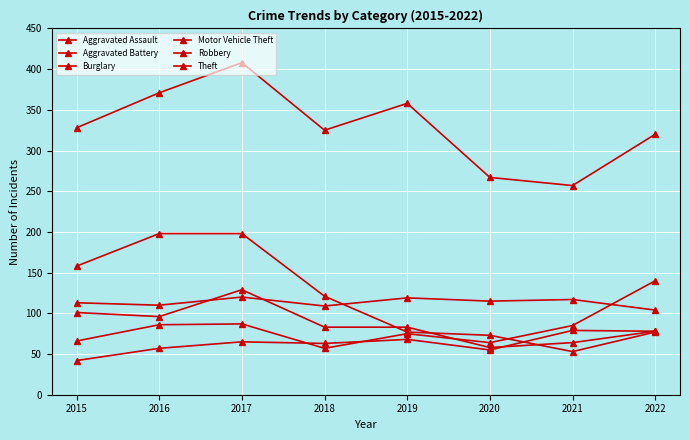

Is this an area chart (filled region under the line)?

No